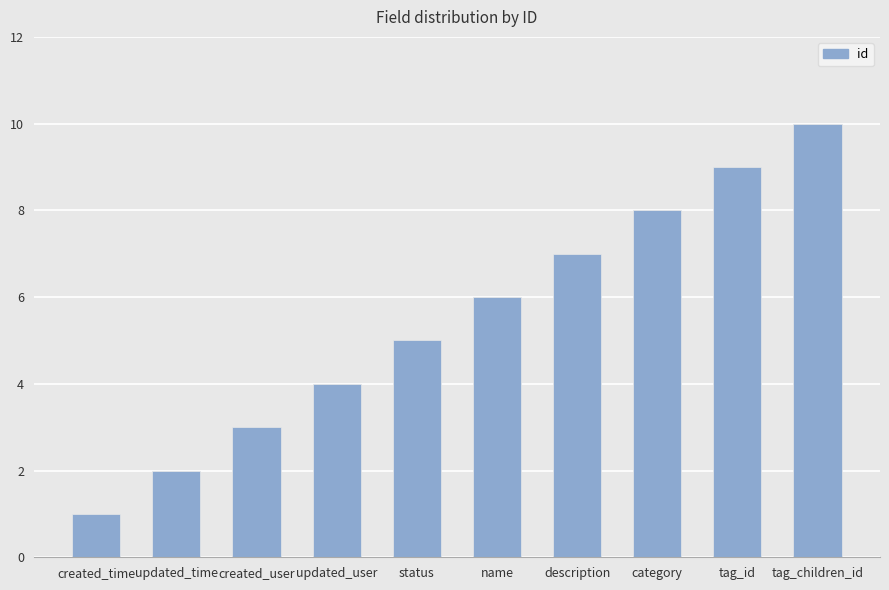

Rank the categories by value from lowest to highest.

created_time, updated_time, created_user, updated_user, status, name, description, category, tag_id, tag_children_id